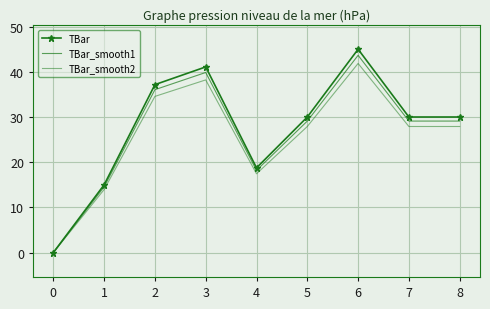

Rank the series at 7 from lowest to highest value.

TBar_smooth2, TBar_smooth1, TBar